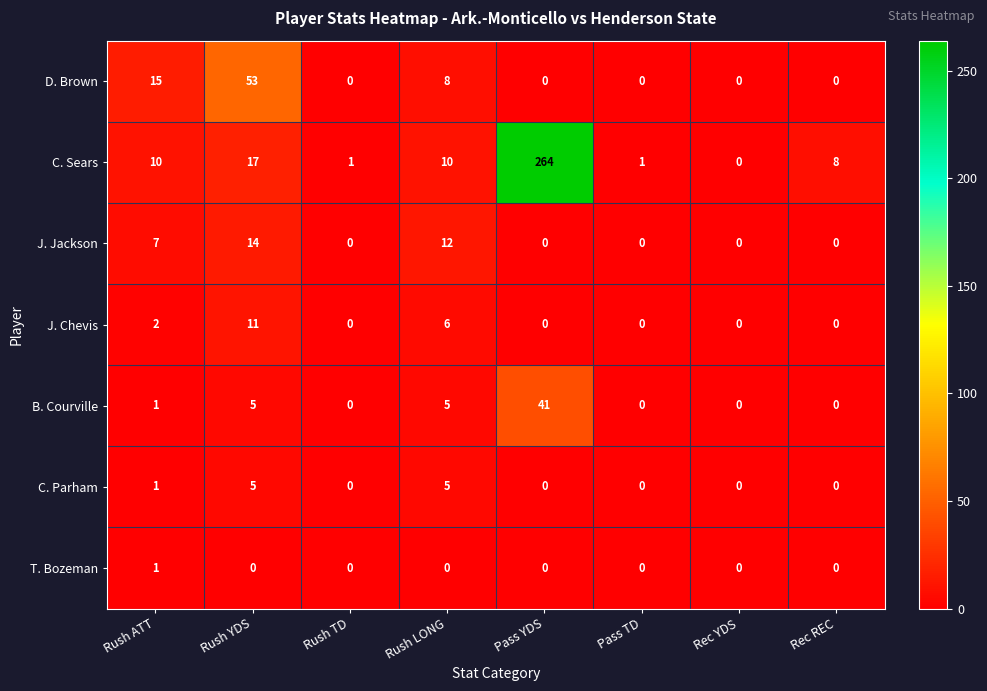

Count the T. Bozeman values in the range 0 to 1.

8